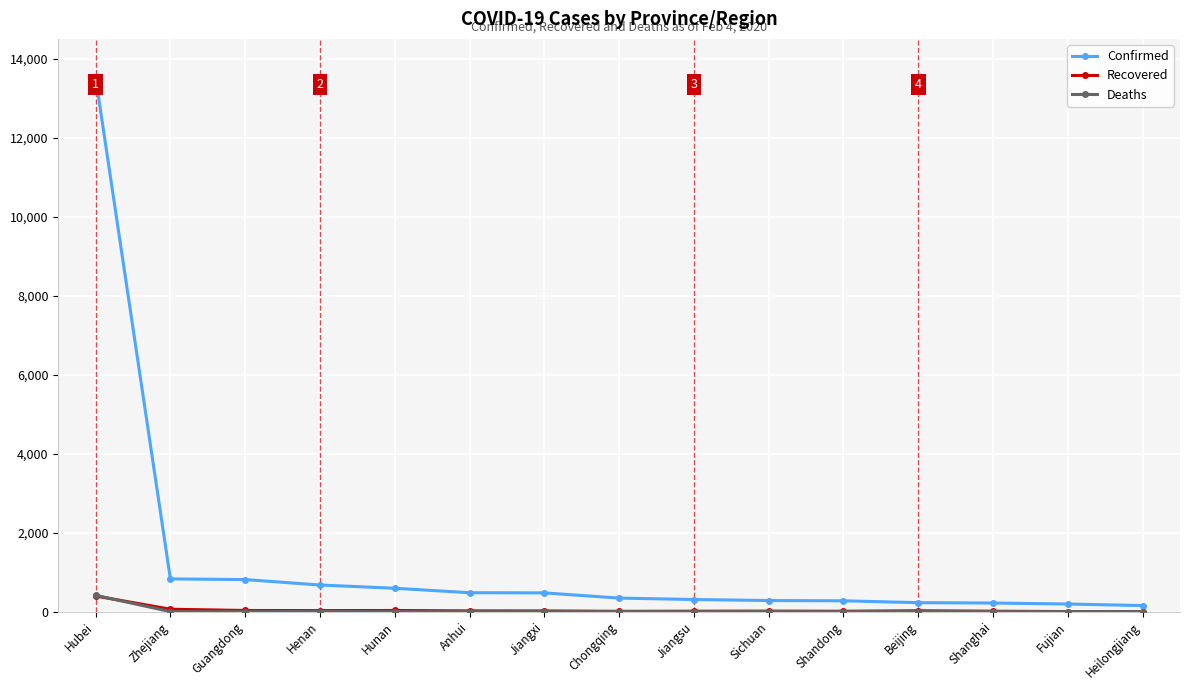

How many intersections are there between Recovered and Deaths?

1